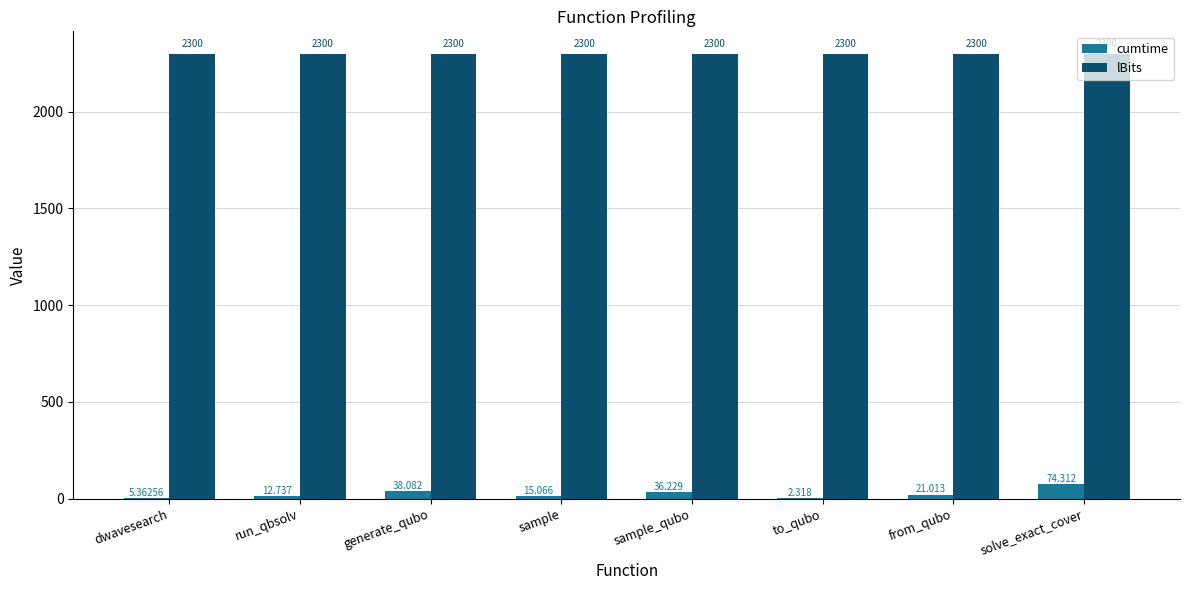

At which label does cumtime first exceed 21?

generate_qubo